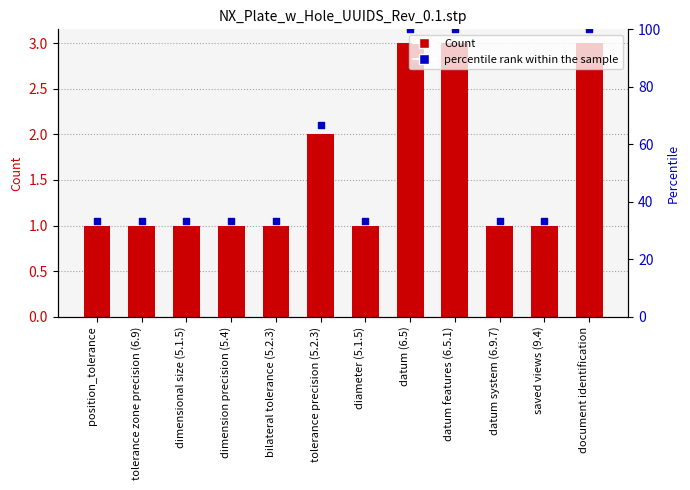

Which series has the widest spread of Y values?

percentile rank within the sample